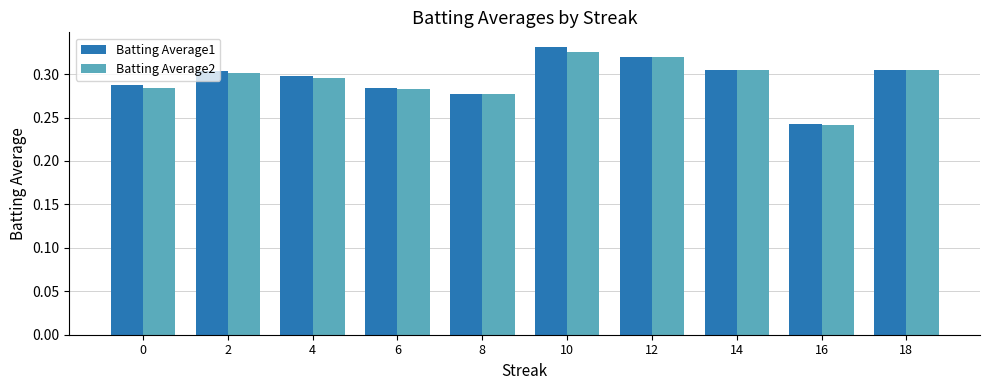

Which series changed the most between 10 and 14?

Batting Average1